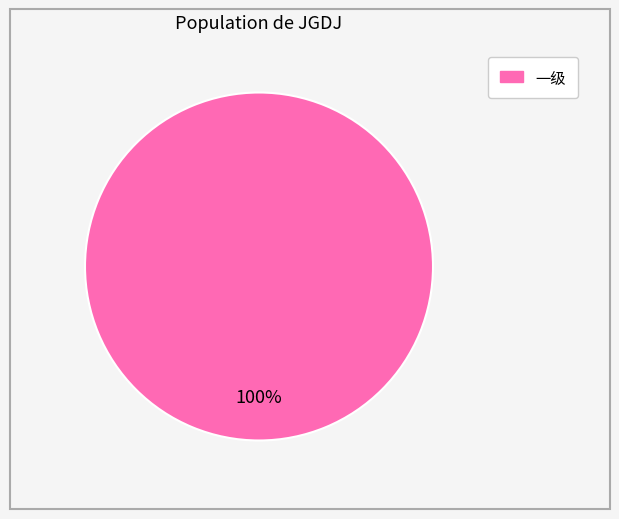

Does any single category account for the majority?

Yes